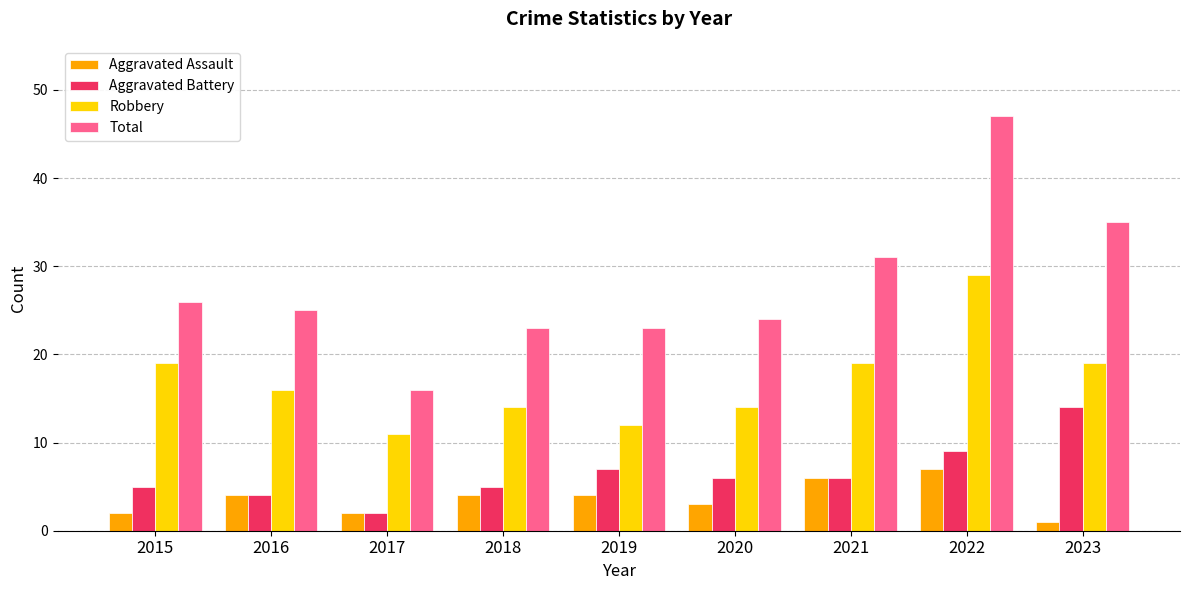

Read the Robbery value at 2016.

16